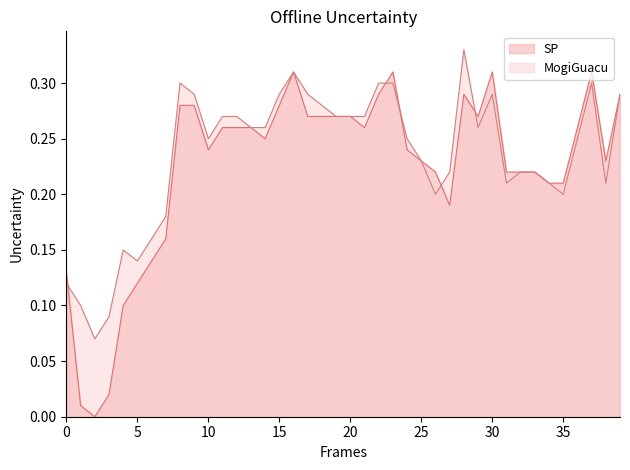

Reading right to left, extract all data points from this chart.

SP: 0.3	0.2	0.3	0.3	0.2	0.2	0.2	0.2	0.2	0.3	0.3	0.3	0.2	0.2	0.2	0.2	0.3	0.3	0.3	0.3	0.3	0.3	0.3	0.3	0.3	0.2	0.3	0.3	0.3	0.2	0.3	0.3	0.2	0.1	0.1	0.1	0.0	0.0	0.0	0.1
MogiGuacu: 0.3	0.2	0.3	0.2	0.2	0.2	0.2	0.2	0.2	0.3	0.3	0.3	0.2	0.2	0.2	0.2	0.3	0.3	0.3	0.3	0.3	0.3	0.3	0.3	0.3	0.3	0.3	0.3	0.3	0.2	0.3	0.3	0.2	0.2	0.1	0.1	0.1	0.1	0.1	0.1